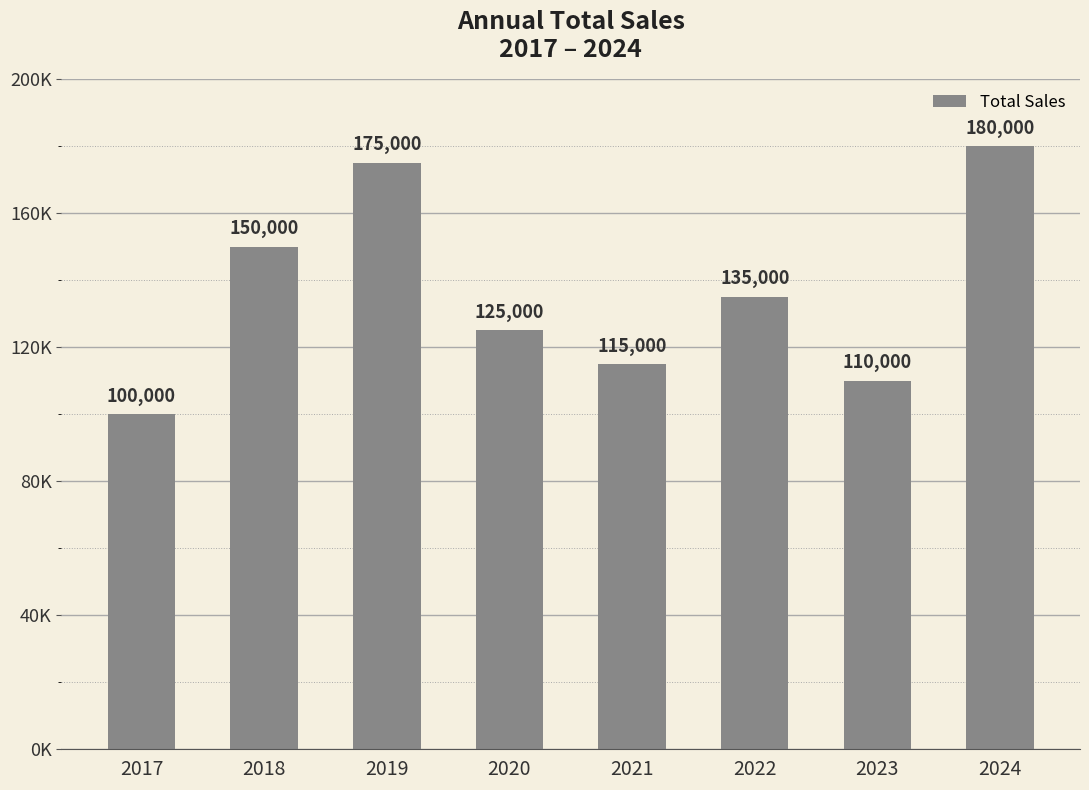

Is it true that the value at 2021 is 28446?

False